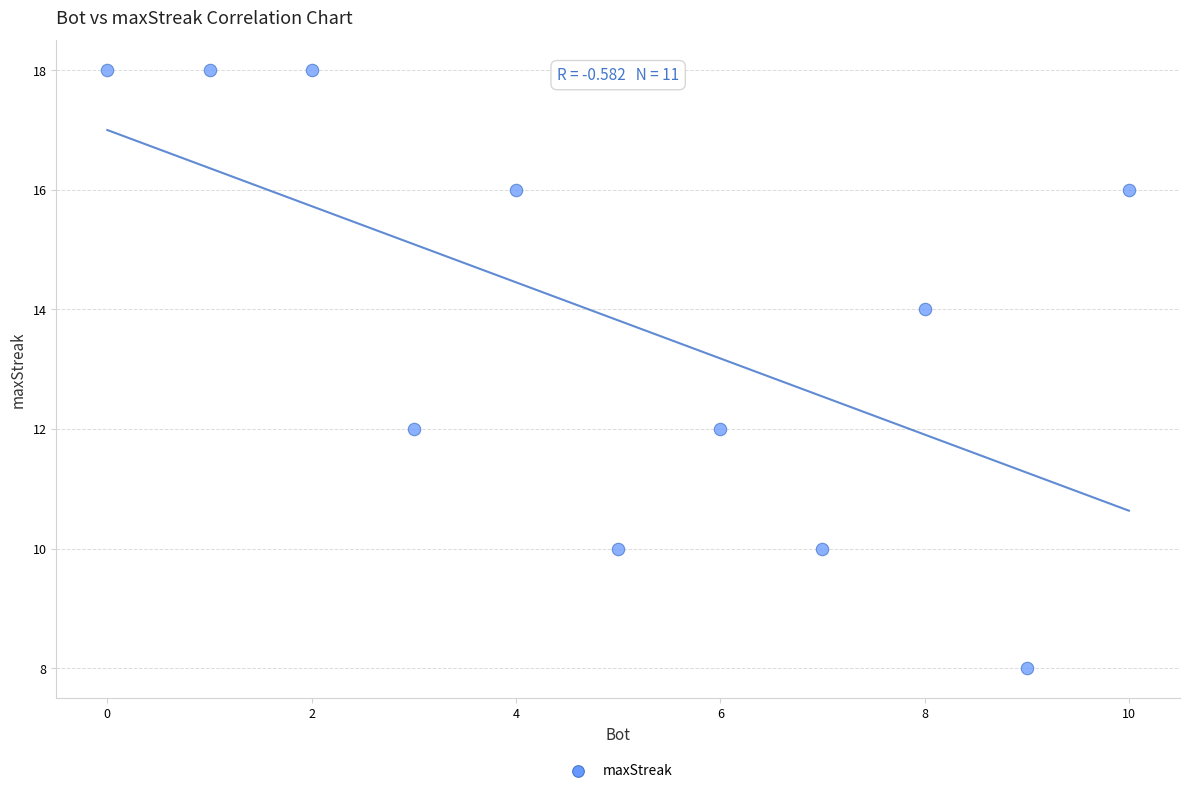

What is the range of Y values (max minus min)?

10